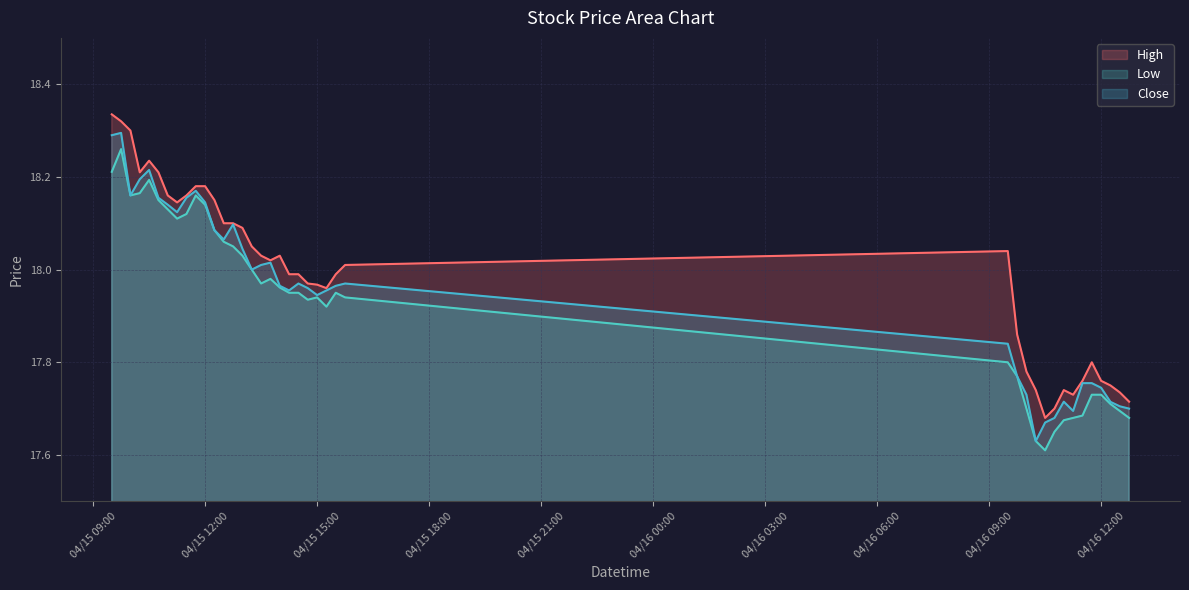

How many series are shown in this chart?

3